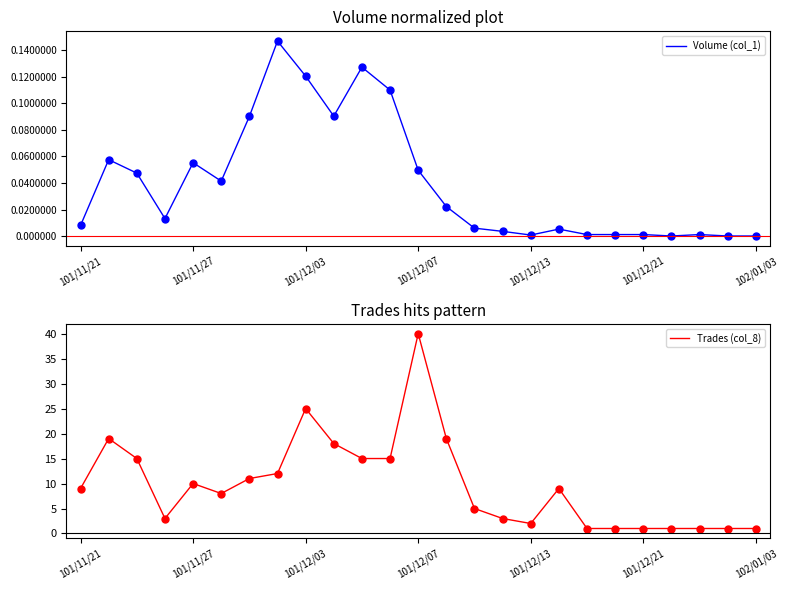

True or false: Volume (col_1) and Trades (col_8) cross at least once.

False